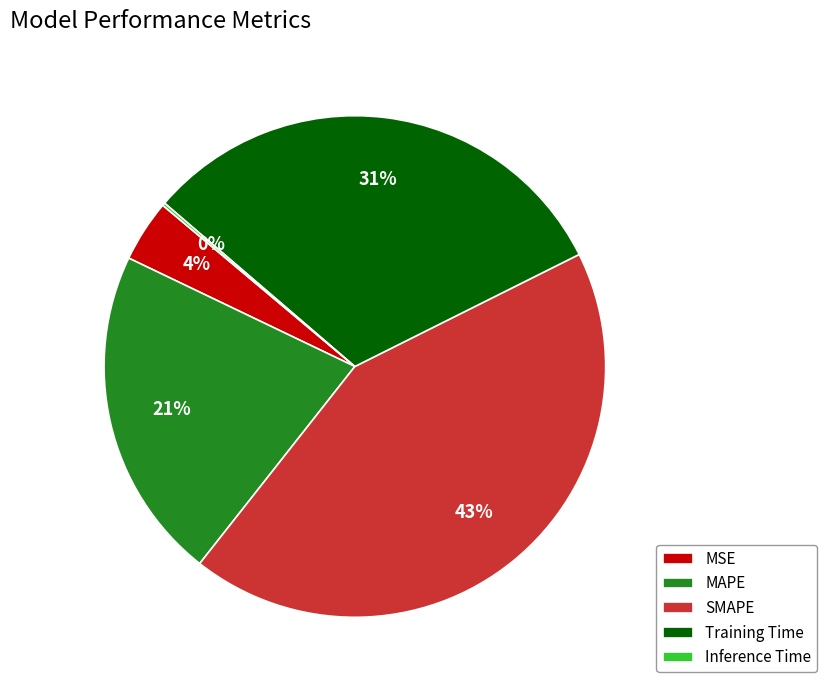

Between Training Time and MSE, which is larger?

Training Time